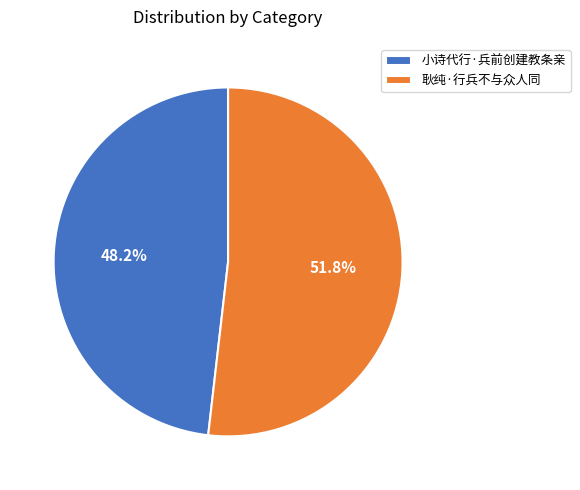

To the nearest percent, what is the difference between the largest and smallest slice percentages?

4%